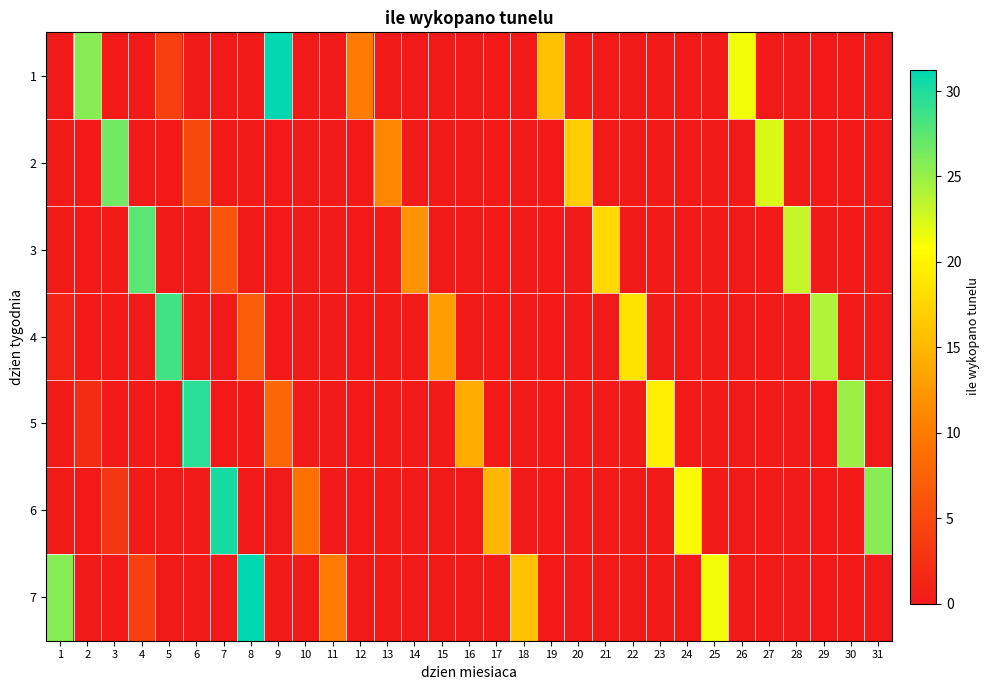

How many distinct data groups are displayed?

7